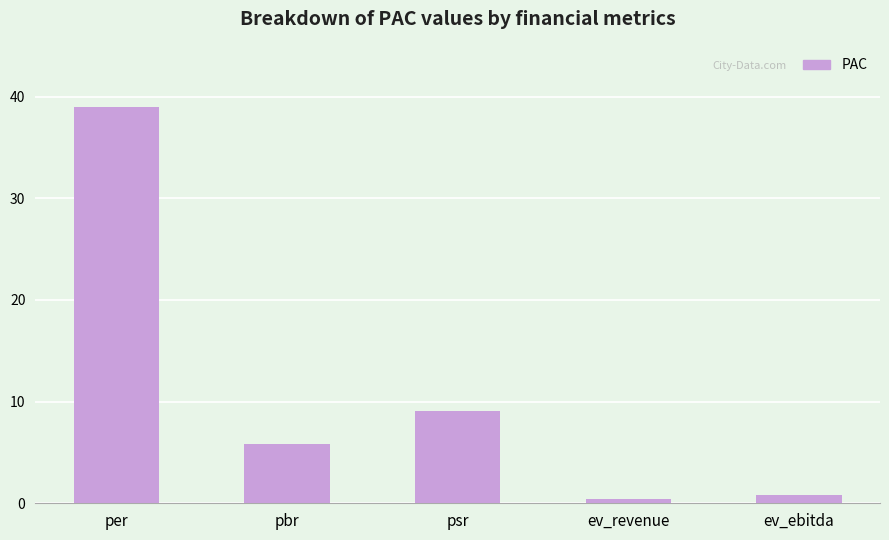

What is the ratio of the value at per to the value at psr?

4.3